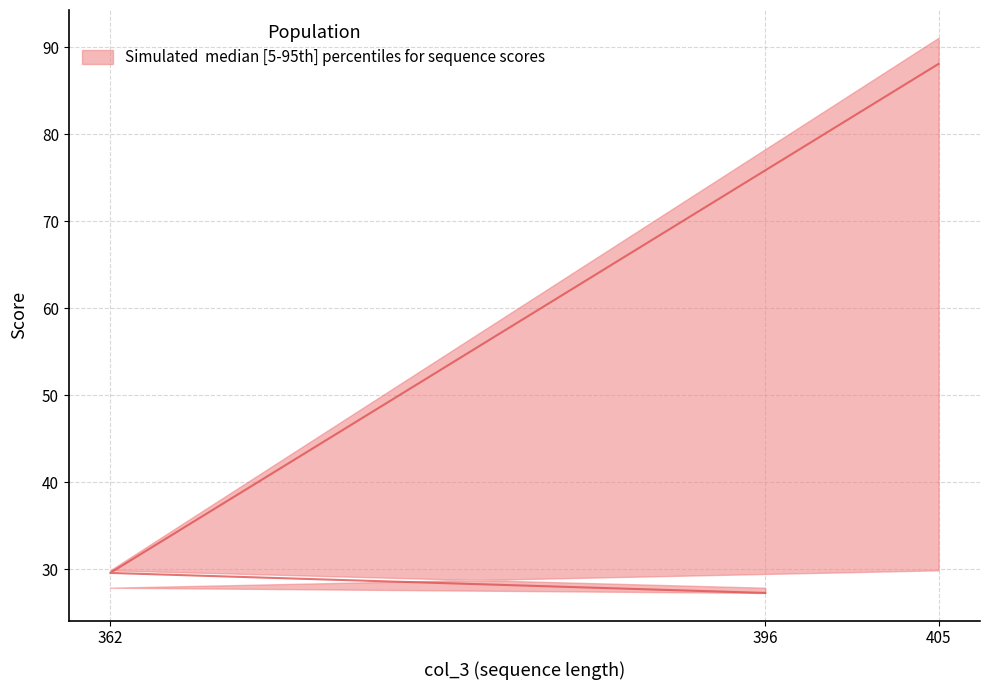

Rank the series by their maximum value, from highest to lowest.

upper, median, lower